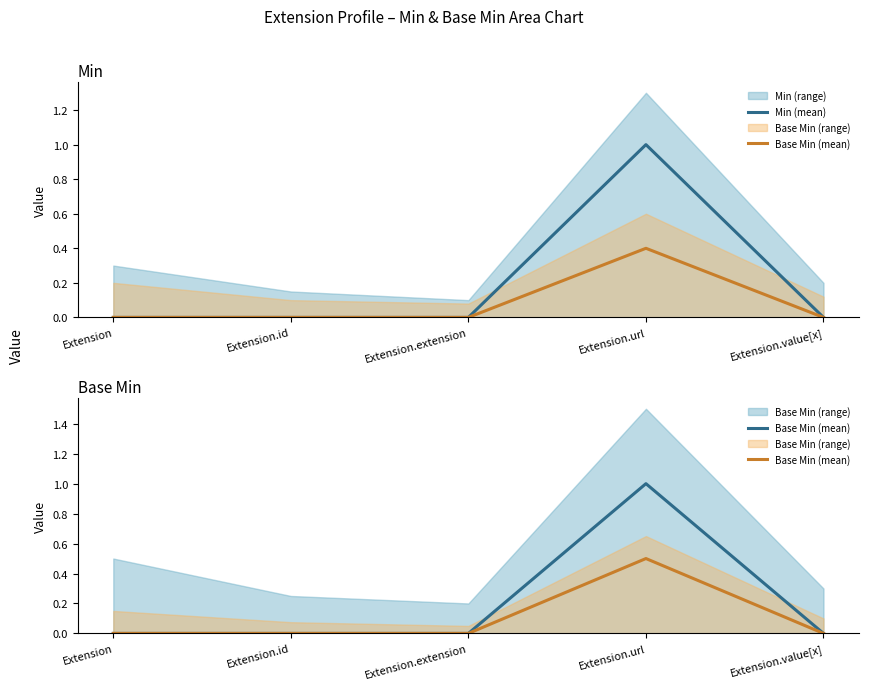

Reading left to right, extract all data points from this chart.

Min (mean): 0.0	0.0	0.0	1.0	0.0
Base Min (mean): 0.0	0.0	0.0	0.5	0.0